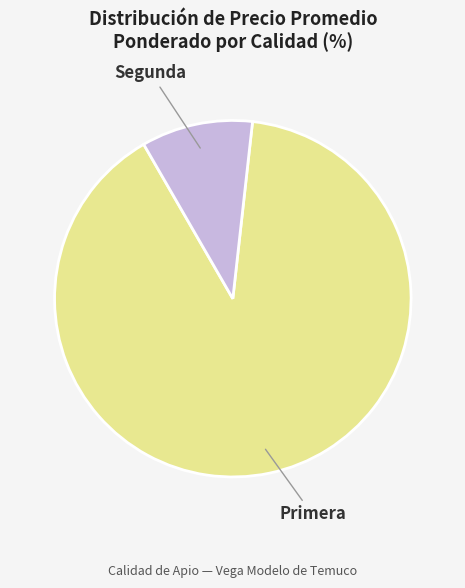

Is the sum of Segunda and Primera greater than half?

Yes